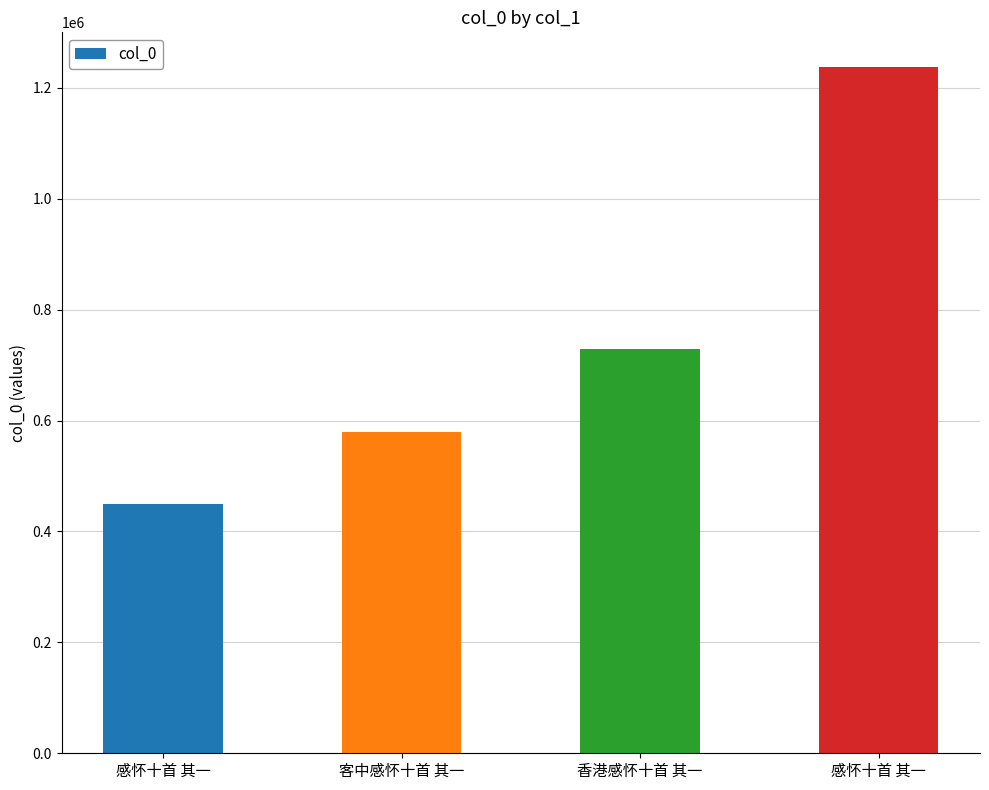

Reading left to right, list all the values displayed in this chart.

449782	580292	729210	1238379